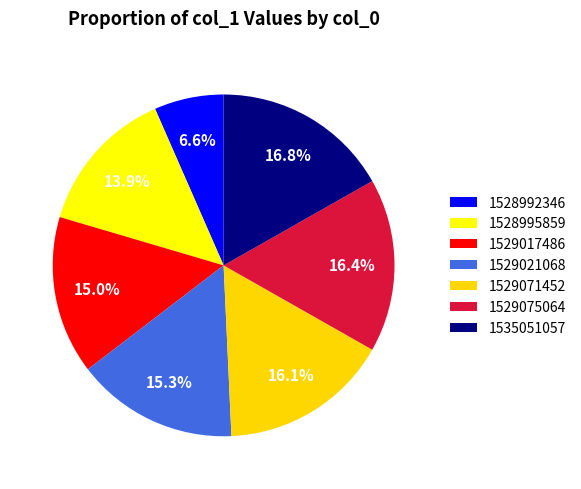

Rank the categories by value from lowest to highest.

1528992346, 1528995859, 1529017486, 1529021068, 1529071452, 1529075064, 1535051057